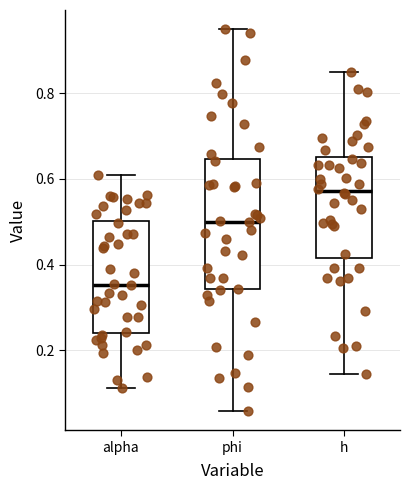

Where does the median line of the box for phi sit on the y-axis? The values are not printed on the chart, so give them approximately, as read against the axis.

0.50